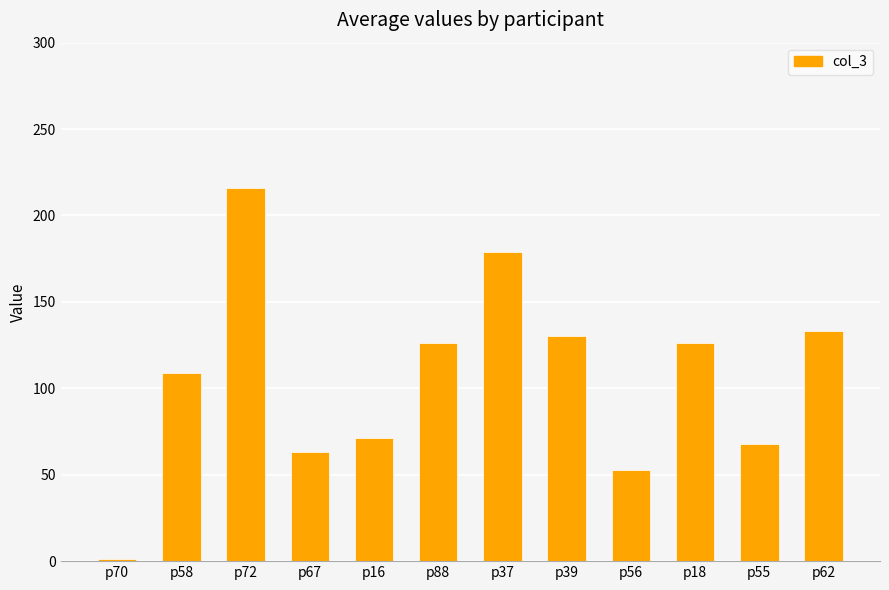

Between p18 and p56, which is larger?

p18